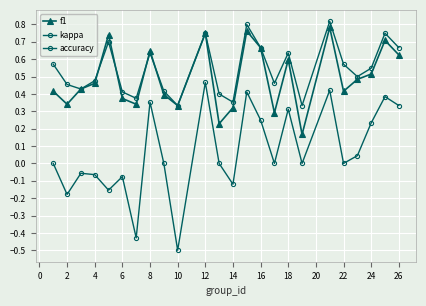

Reading left to right, what are all the values shown in this chart?

f1: 0.4	0.3	0.4	0.5	0.7	0.4	0.3	0.6	0.4	0.3	0.8	0.2	0.3	0.8	0.7	0.3	0.6	0.2	0.8	0.4	0.5	0.5	0.7	0.6
kappa: 0.0	-0.2	-0.1	-0.1	-0.2	-0.1	-0.4	0.4	0.0	-0.5	0.5	0.0	-0.1	0.4	0.2	0.0	0.3	0.0	0.4	0.0	0.0	0.2	0.4	0.3
accuracy: 0.6	0.5	0.4	0.5	0.7	0.4	0.4	0.6	0.4	0.3	0.8	0.4	0.4	0.8	0.7	0.5	0.6	0.3	0.8	0.6	0.5	0.5	0.8	0.7